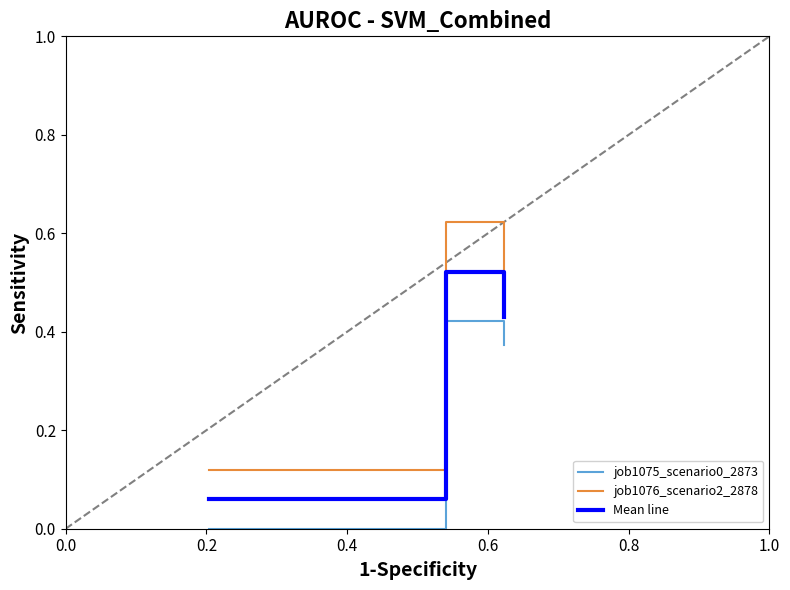

Which series has the widest spread of values?

job1076_scenario2_2878